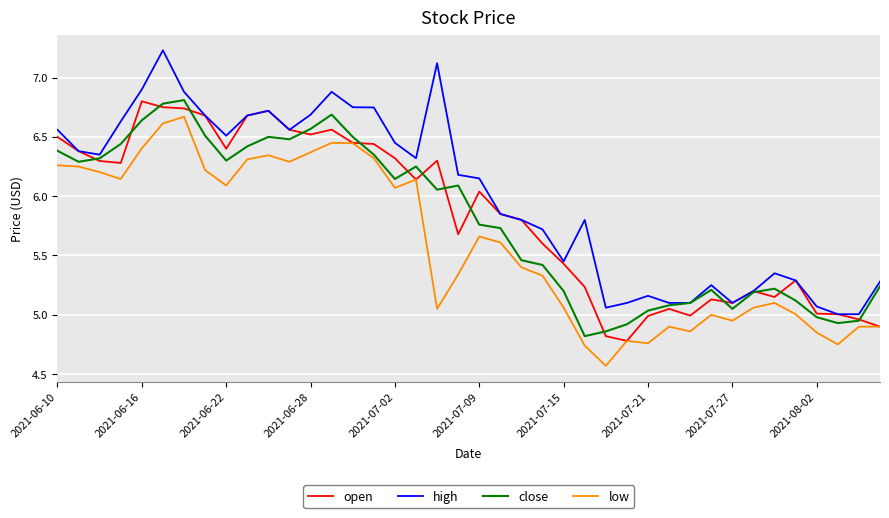

True or false: low and high cross at least once.

False